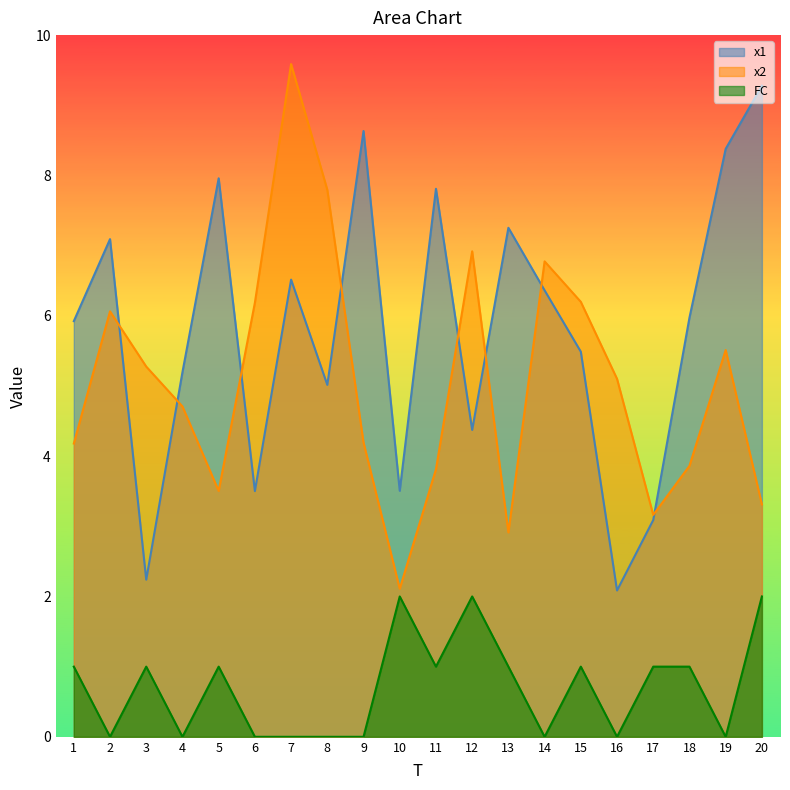

The value of FC at 12 is 2.0. True or false?

True